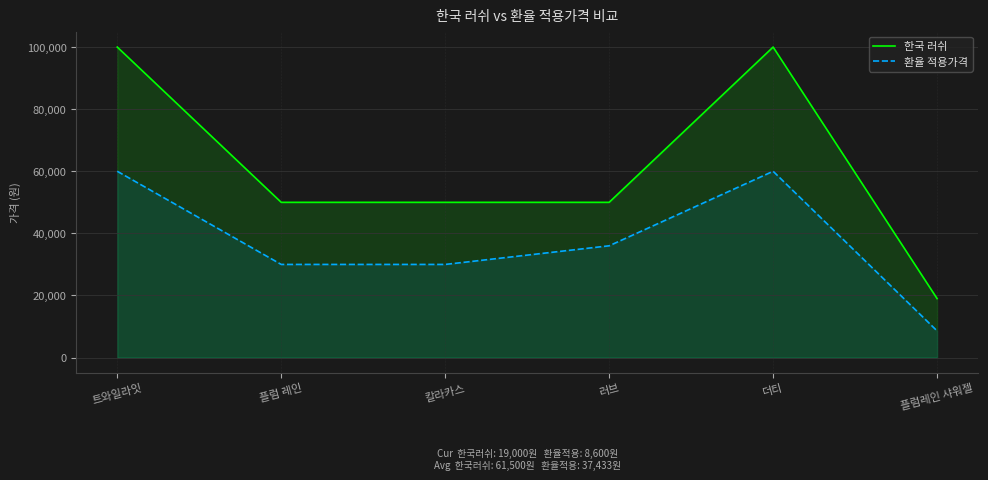

What are all the series names shown in the legend?

한국 러쉬, 환율 적용가격